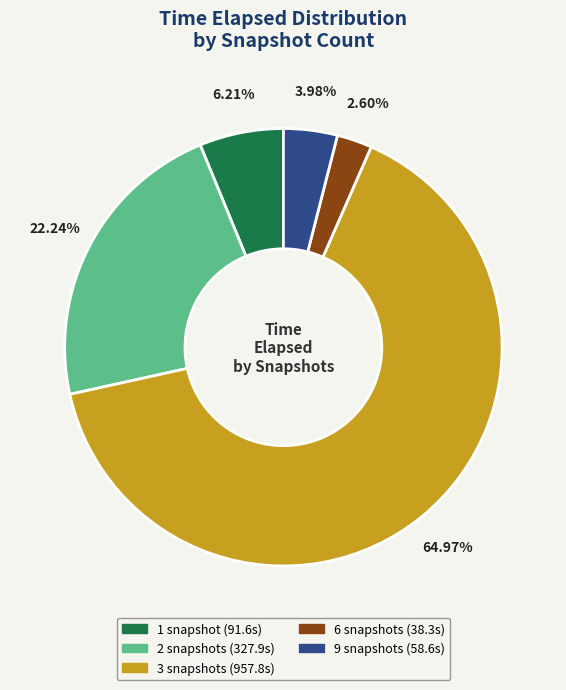

Is there a majority slice in this chart?

Yes